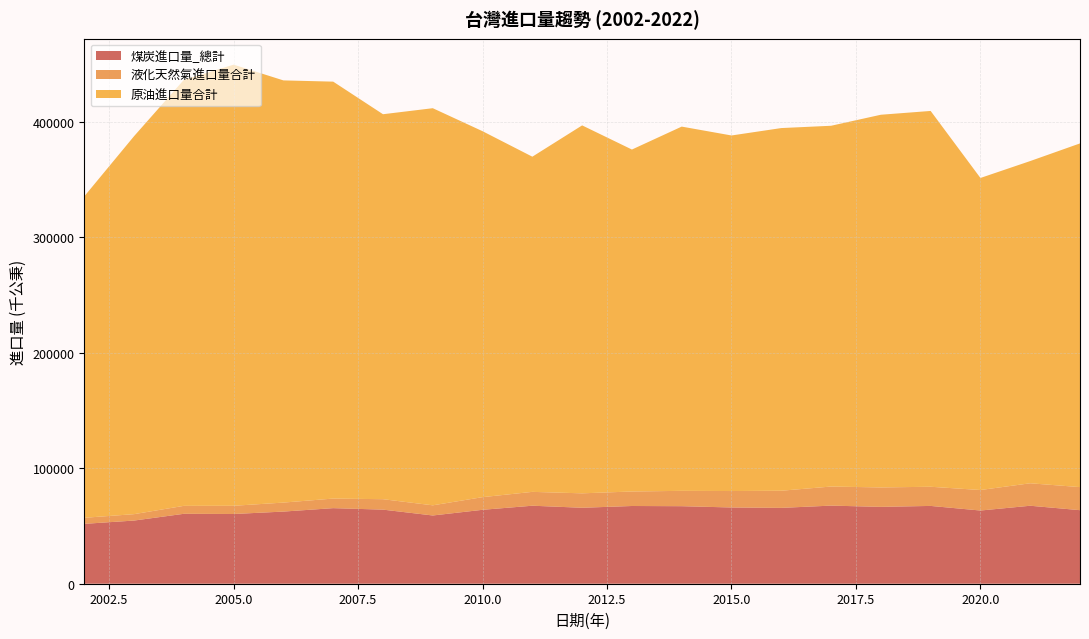

Reading right to left, extract all data points from this chart.

煤炭進口量_總計: 63646	67484	63346	67332	66513	67591	65634	65980	67095	67264	65735	67507	63971	59055	64120	65406	62431	60345	60511	54669	51814
液化天然氣進口量合計: 19958	19439	17749	16581	16808	16508	14845	14229	13277	12547	12488	11984	10951	8788	9033	8286	7783	7101	6877	5531	5242
原油進口量合計: 297444	278853	270047	325232	322532	312217	313844	307701	315220	295935	318420	290062	316677	343674	333143	360809	365362	381741	368686	327106	278159